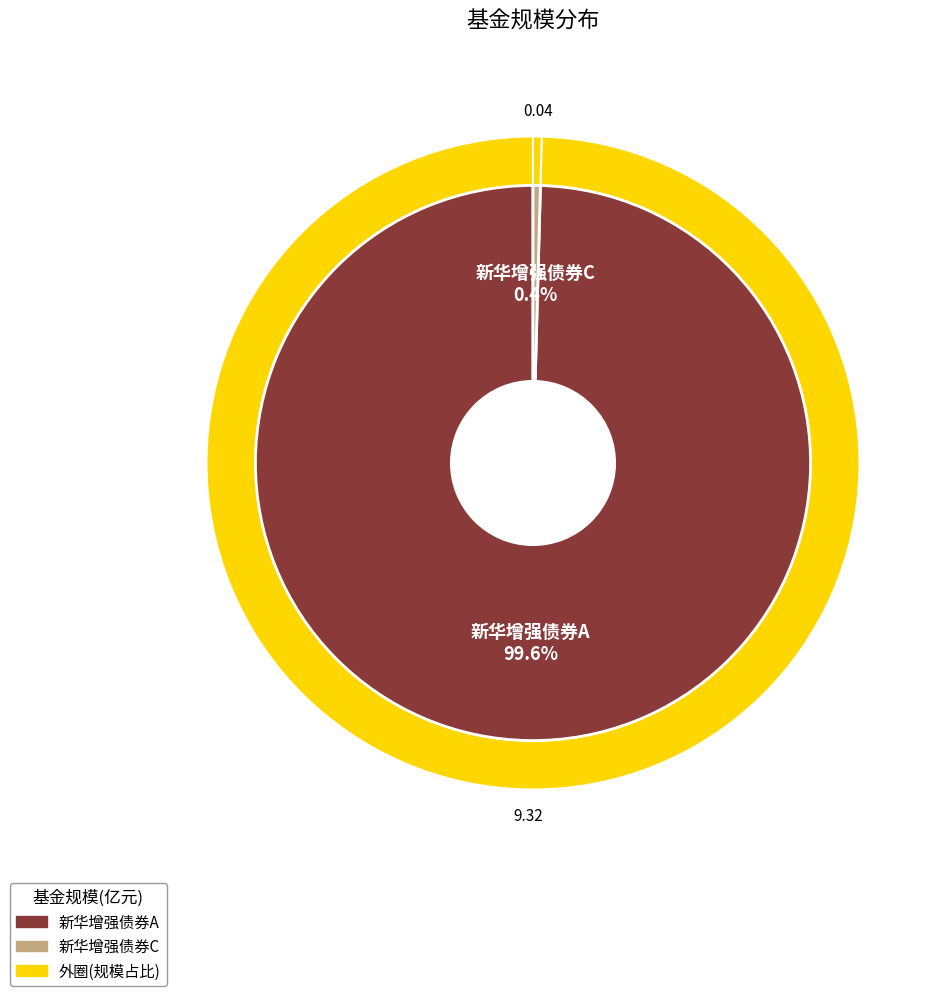

To the nearest percent, what is the combined percentage of 新华增强债券A and 新华增强债券C?

100%